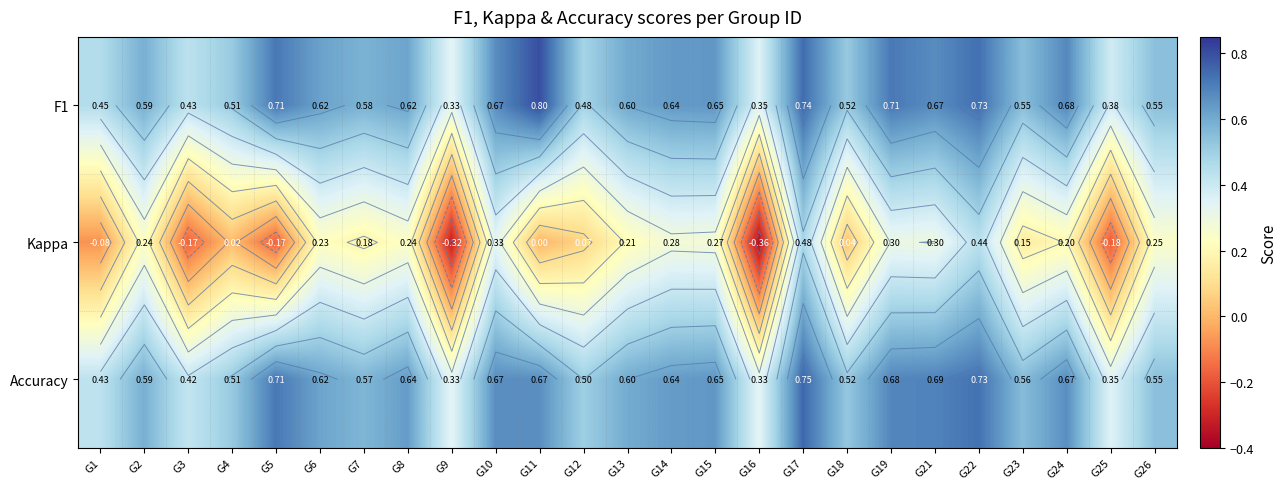

Is it true that Accuracy equals 0.5 at G25?

False